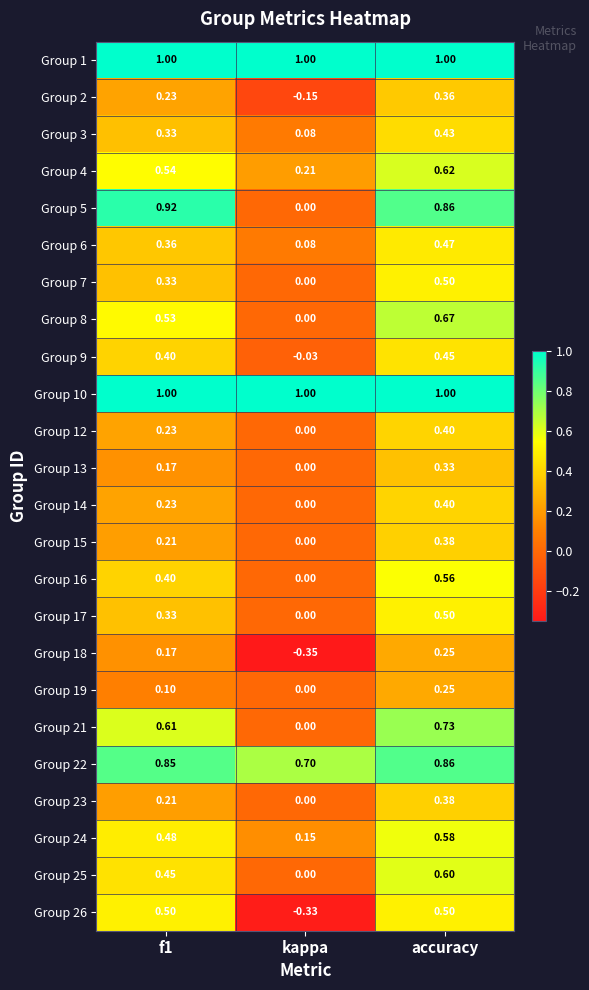

Is the value of Group 18 at f1 greater than the value of Group 14 at kappa?

Yes